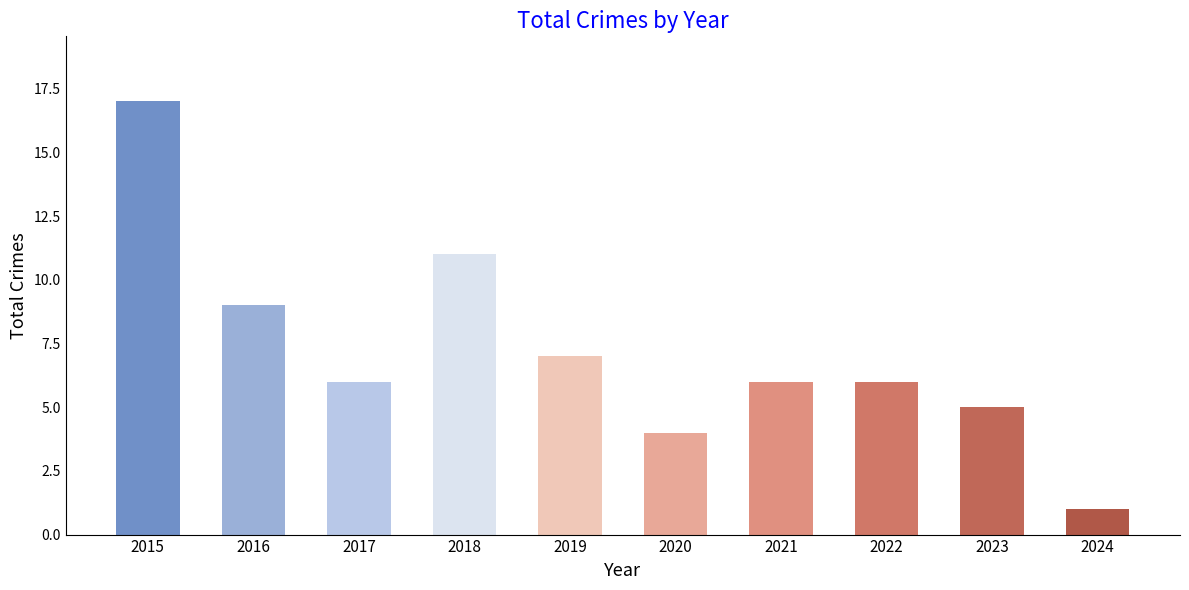

What is the smallest value displayed?

1